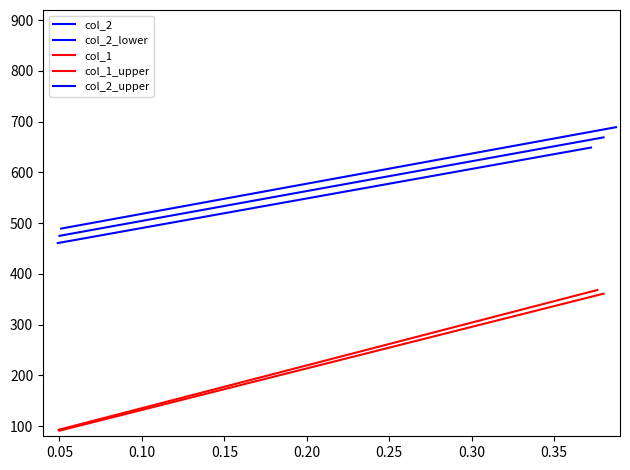

At 0.25, list the series in order from smallest to largest.

col_1, col_1_upper, col_2_lower, col_2, col_2_upper